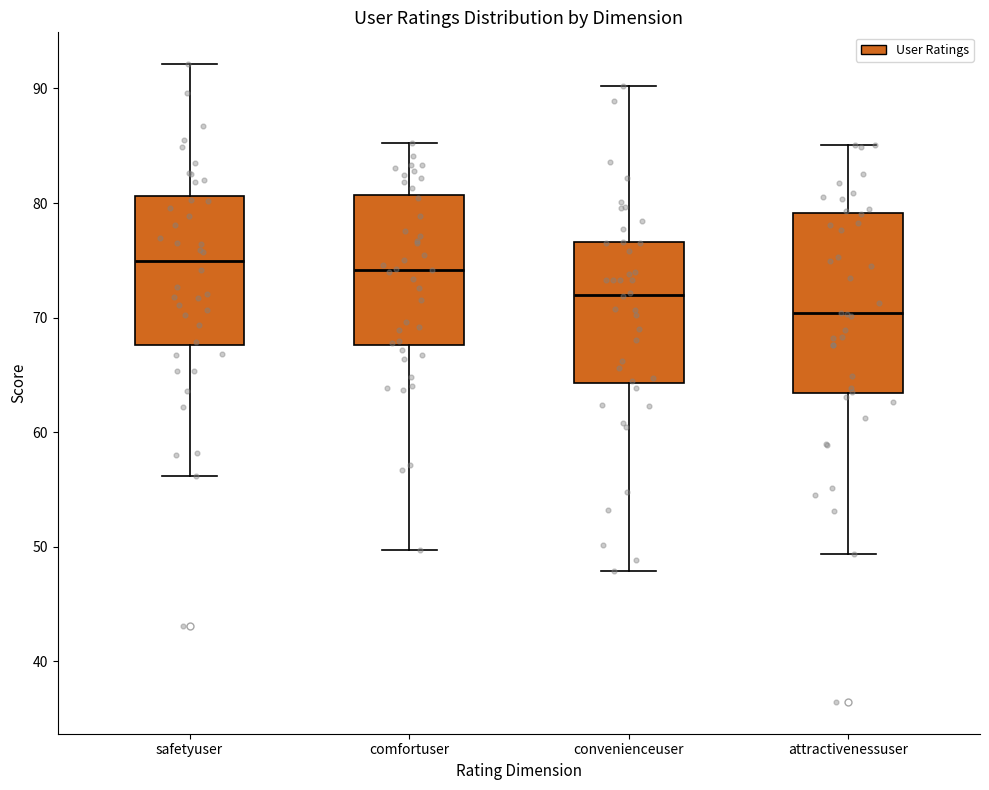

Reading left to right, transcribe this box plot: for each box, give where its median line is, the range the box spans, and where its two whiskers end, as read against the y-axis. The values are not printed on the chart, so give them approximately, as read against the axis.

safetyuser: median 75, box 68 to 81, whiskers 56 to 92
comfortuser: median 74, box 68 to 81, whiskers 50 to 85
convenienceuser: median 72, box 64 to 77, whiskers 48 to 90
attractivenessuser: median 70, box 63 to 79, whiskers 49 to 85